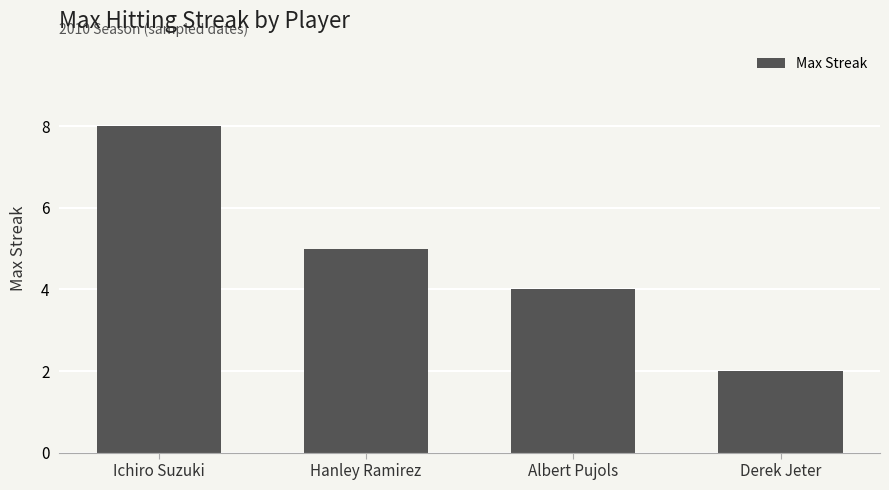

Between Derek Jeter and Albert Pujols, which is larger?

Albert Pujols